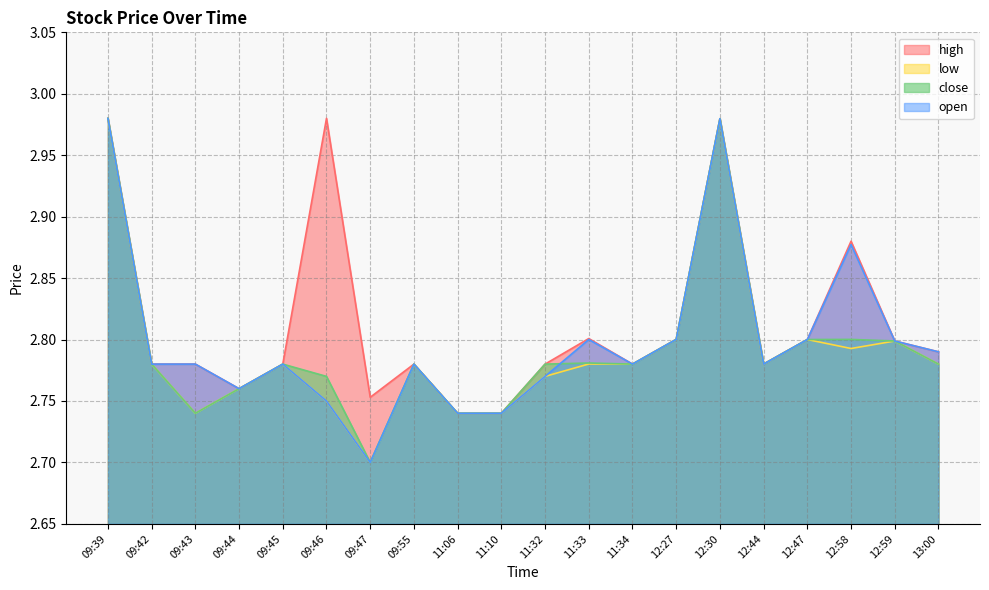

What position from the left is 12:59?

19